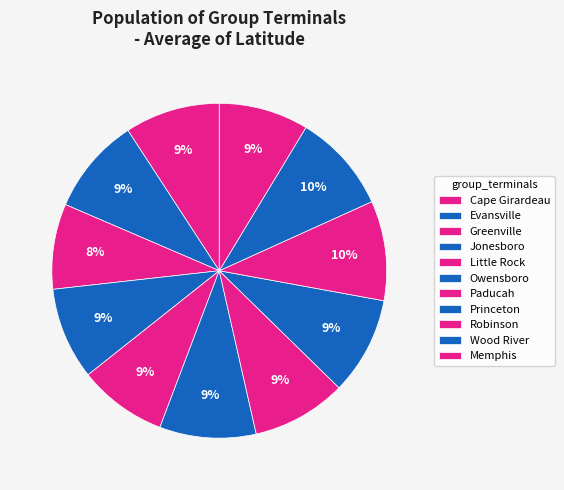

Rank the categories by value from highest to lowest.

Robinson, Wood River, Princeton, Evansville, Owensboro, Cape Girardeau, Paducah, Jonesboro, Memphis, Little Rock, Greenville